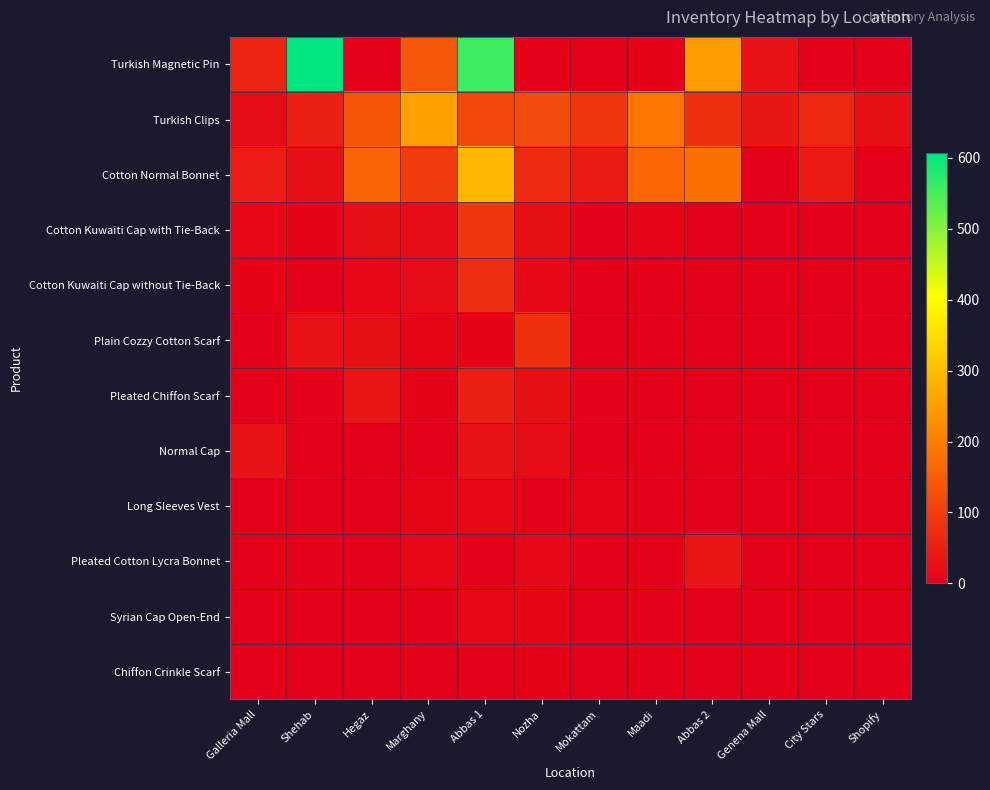

Reading left to right, transcribe all the data shown in this chart.

Turkish Magnetic Pin: Galleria Mall=60	Shehab=607	Hegaz=2	Marghany=139	Abbas 1=555	Nozha=0	Mokattam=0	Maadi=5	Abbas 2=247	Genena Mall=33	City Stars=0	Shopify=0
Turkish Clips: Galleria Mall=18	Shehab=50	Hegaz=137	Marghany=256	Abbas 1=112	Nozha=122	Mokattam=87	Maadi=185	Abbas 2=76	Genena Mall=38	City Stars=65	Shopify=28
Cotton Normal Bonnet: Galleria Mall=46	Shehab=25	Hegaz=160	Marghany=96	Abbas 1=290	Nozha=70	Mokattam=45	Maadi=164	Abbas 2=179	Genena Mall=0	City Stars=45	Shopify=0
Cotton Kuwaiti Cap with Tie-Back: Galleria Mall=12	Shehab=5	Hegaz=24	Marghany=18	Abbas 1=87	Nozha=25	Mokattam=1	Maadi=9	Abbas 2=0	Genena Mall=0	City Stars=0	Shopify=0
Cotton Kuwaiti Cap without Tie-Back: Galleria Mall=5	Shehab=0	Hegaz=14	Marghany=18	Abbas 1=75	Nozha=16	Mokattam=1	Maadi=0	Abbas 2=0	Genena Mall=0	City Stars=0	Shopify=0
Plain Cozzy Cotton Scarf: Galleria Mall=1	Shehab=31	Hegaz=26	Marghany=11	Abbas 1=7	Nozha=78	Mokattam=0	Maadi=0	Abbas 2=1	Genena Mall=0	City Stars=0	Shopify=0
Pleated Chiffon Scarf: Galleria Mall=0	Shehab=4	Hegaz=37	Marghany=5	Abbas 1=52	Nozha=24	Mokattam=4	Maadi=1	Abbas 2=0	Genena Mall=0	City Stars=0	Shopify=0
Normal Cap: Galleria Mall=31	Shehab=0	Hegaz=0	Marghany=1	Abbas 1=32	Nozha=20	Mokattam=0	Maadi=0	Abbas 2=0	Genena Mall=0	City Stars=0	Shopify=0
Long Sleeves Vest: Galleria Mall=0	Shehab=0	Hegaz=0	Marghany=11	Abbas 1=15	Nozha=0	Mokattam=9	Maadi=2	Abbas 2=0	Genena Mall=0	City Stars=0	Shopify=0
Pleated Cotton Lycra Bonnet: Galleria Mall=0	Shehab=3	Hegaz=1	Marghany=12	Abbas 1=2	Nozha=15	Mokattam=2	Maadi=0	Abbas 2=35	Genena Mall=0	City Stars=0	Shopify=0
Syrian Cap Open-End: Galleria Mall=2	Shehab=0	Hegaz=0	Marghany=2	Abbas 1=15	Nozha=11	Mokattam=0	Maadi=4	Abbas 2=0	Genena Mall=0	City Stars=0	Shopify=0
Chiffon Crinkle Scarf: Galleria Mall=0	Shehab=0	Hegaz=0	Marghany=1	Abbas 1=0	Nozha=7	Mokattam=0	Maadi=0	Abbas 2=1	Genena Mall=0	City Stars=1	Shopify=0